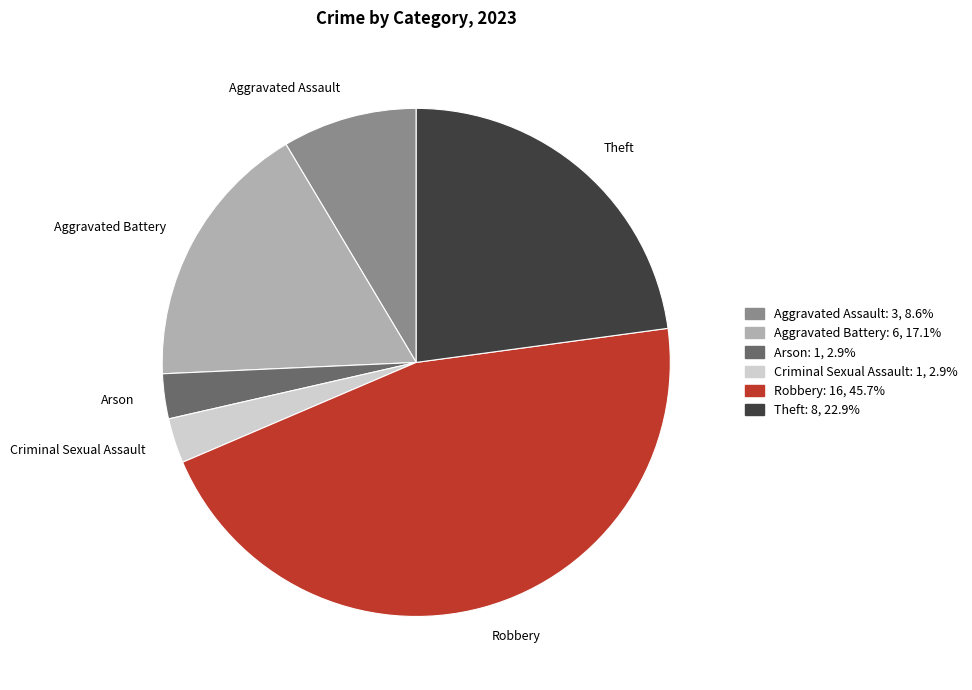

True or false: Aggravated Assault accounts for 1% of the total.

False